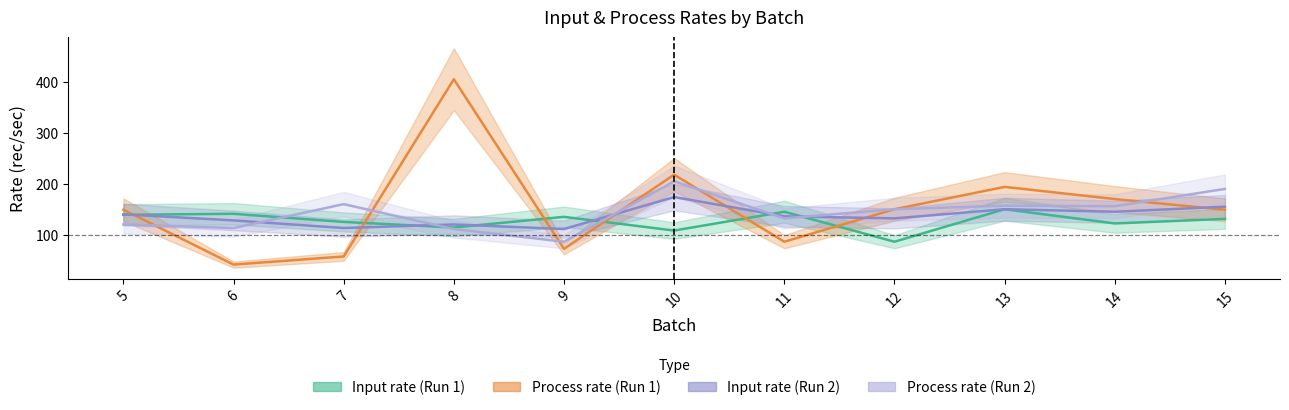

Reading left to right, extract all data points from this chart.

Input rate (Run 1): 5=139	6=141	7=125	8=114	9=135	10=108	11=145	12=86	13=150	14=122	15=131
Process rate (Run 1): 5=149	6=41	7=57	8=406	9=72	10=218	11=86	12=150	13=194	14=170	15=149
Input rate (Run 2): 5=140	6=128	7=113	8=120	9=111	10=174	11=136	12=132	13=150	14=145	15=155
Process rate (Run 2): 5=120	6=113	7=160	8=111	9=86	10=205	11=132	12=150	13=157	14=156	15=190